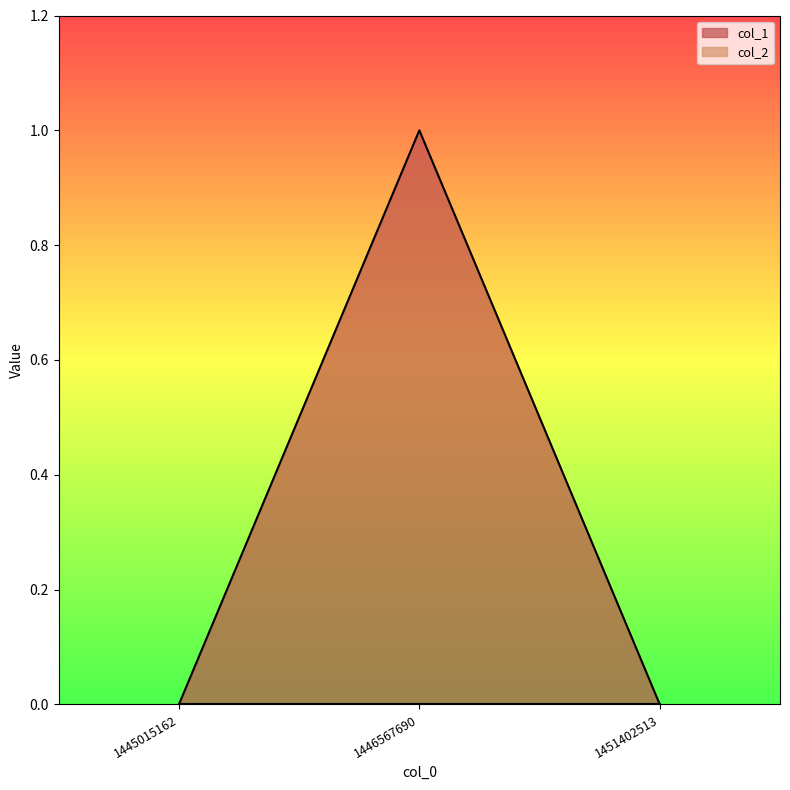

Which has a higher value, 1451402513 or 1446567690?

1446567690